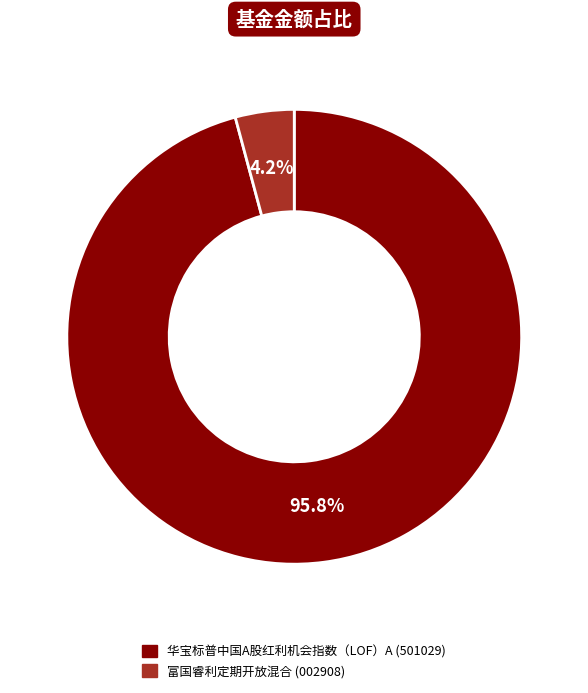

What is the majority slice?

华宝标普中国A股红利机会指数（LOF）A